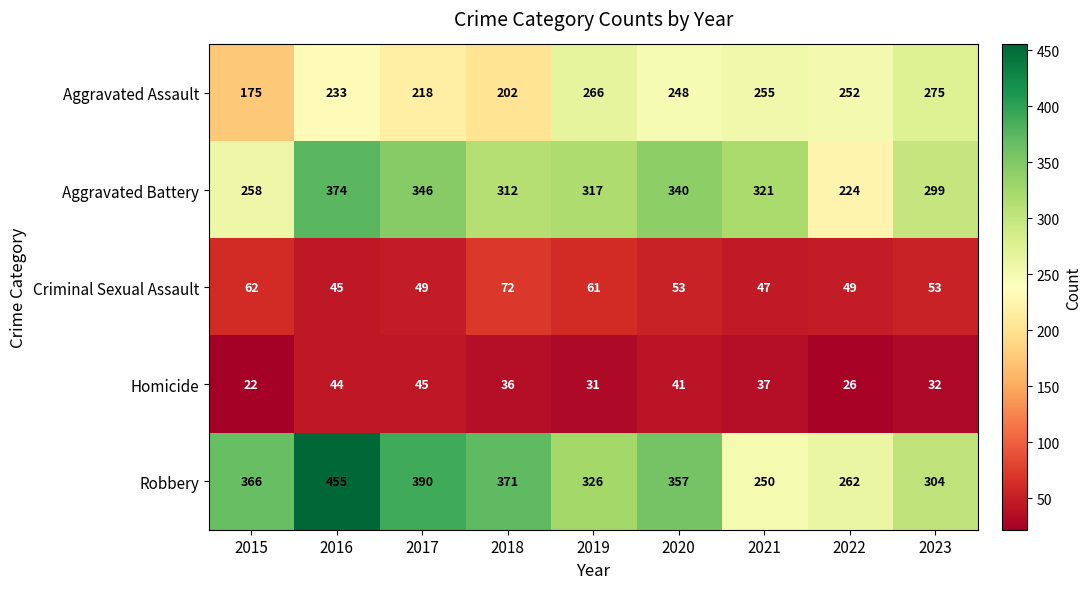

Which series changed the most between 2015 and 2018?

Aggravated Battery